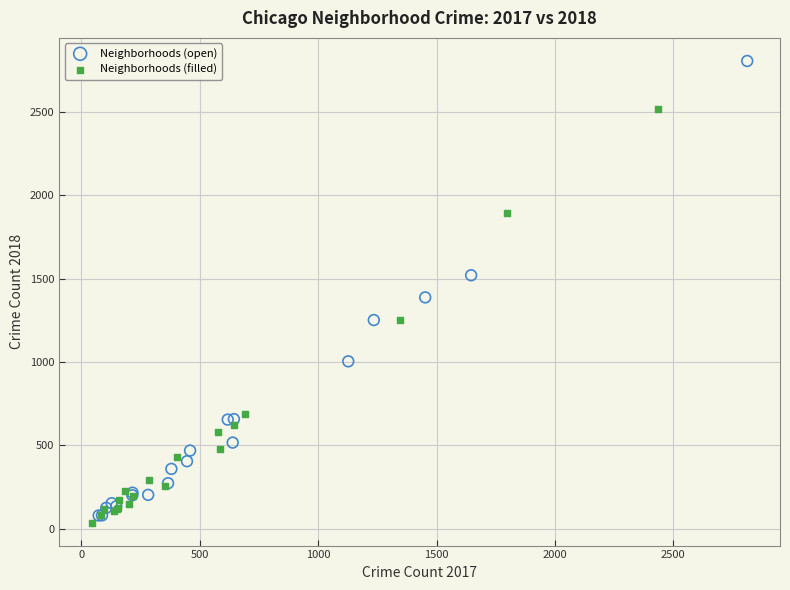

Which series has the widest spread of Y values?

Neighborhoods (open)